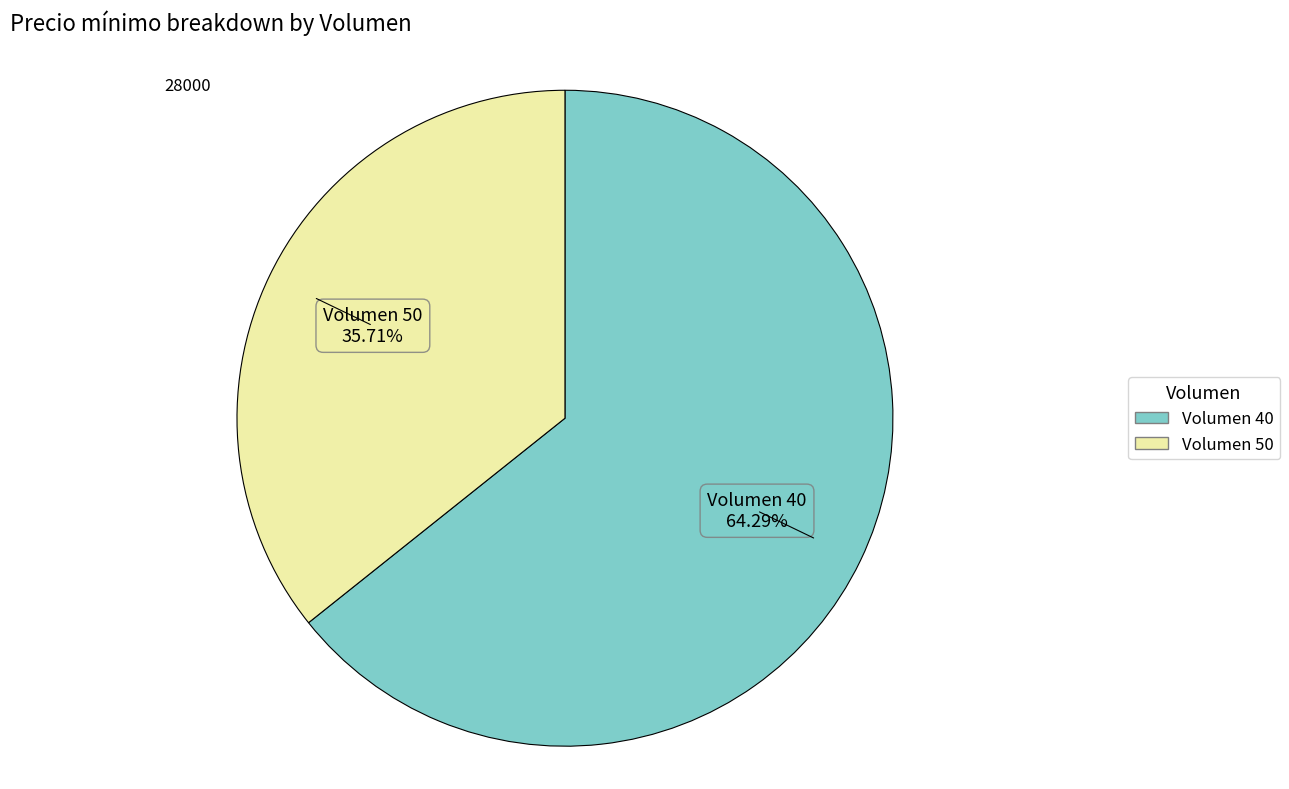

Is there a majority slice in this chart?

Yes